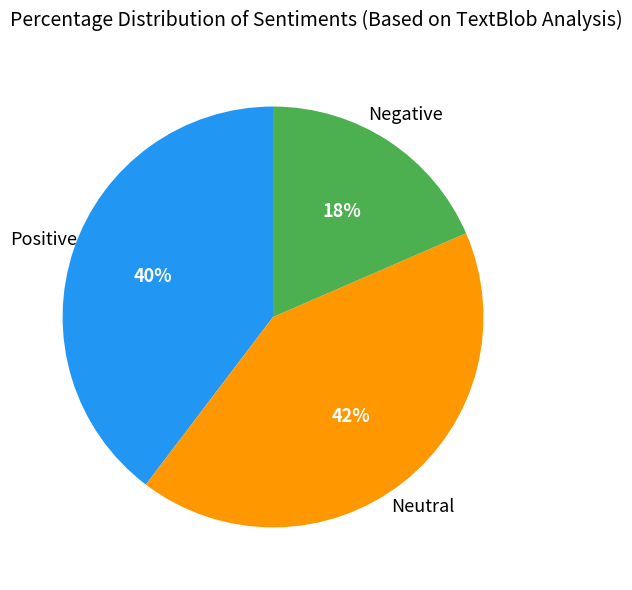

Is there any slice that represents more than half of the pie?

No